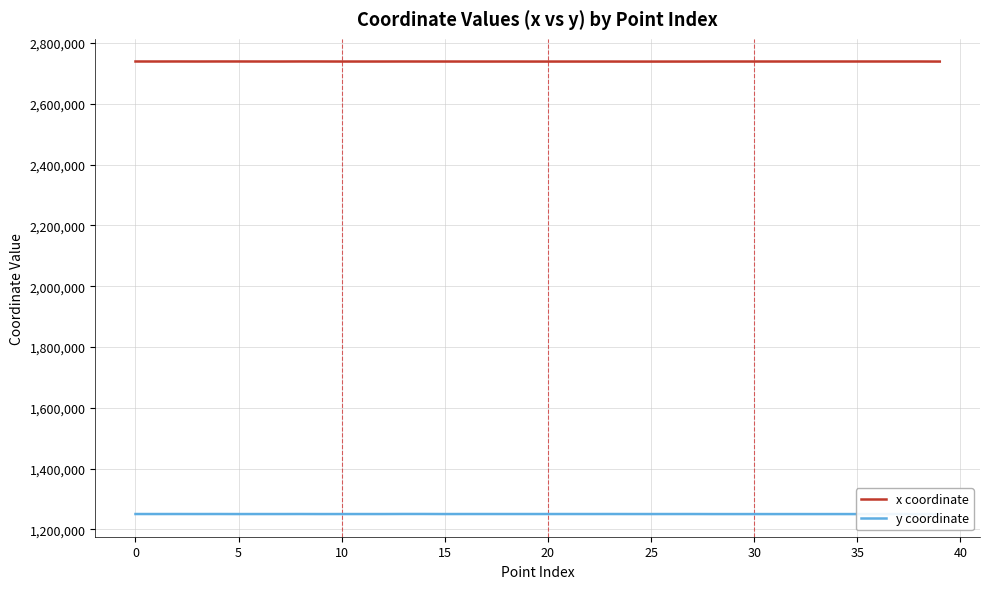

The value of x coordinate at 34 is 1628253.1. True or false?

False